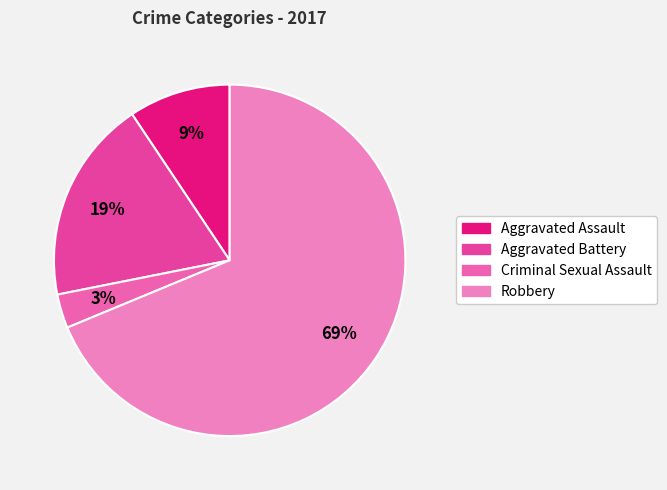

How many slices are in this pie chart?

4